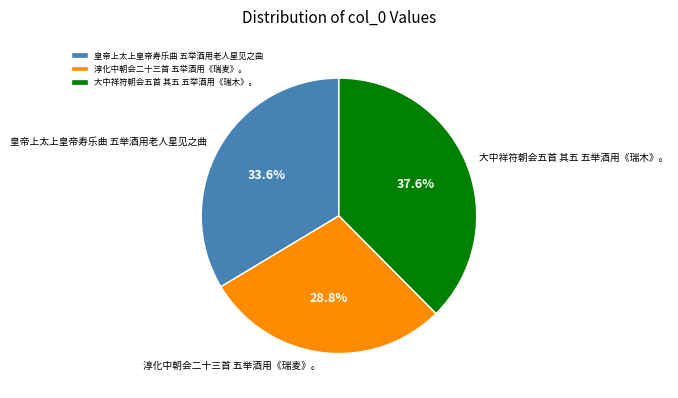

Do 皇帝上太上皇帝寿乐曲 五举酒用老人星见之曲 and 淳化中朝会二十三首 五举酒用《瑞麦》。 together represent more than half of the pie?

Yes